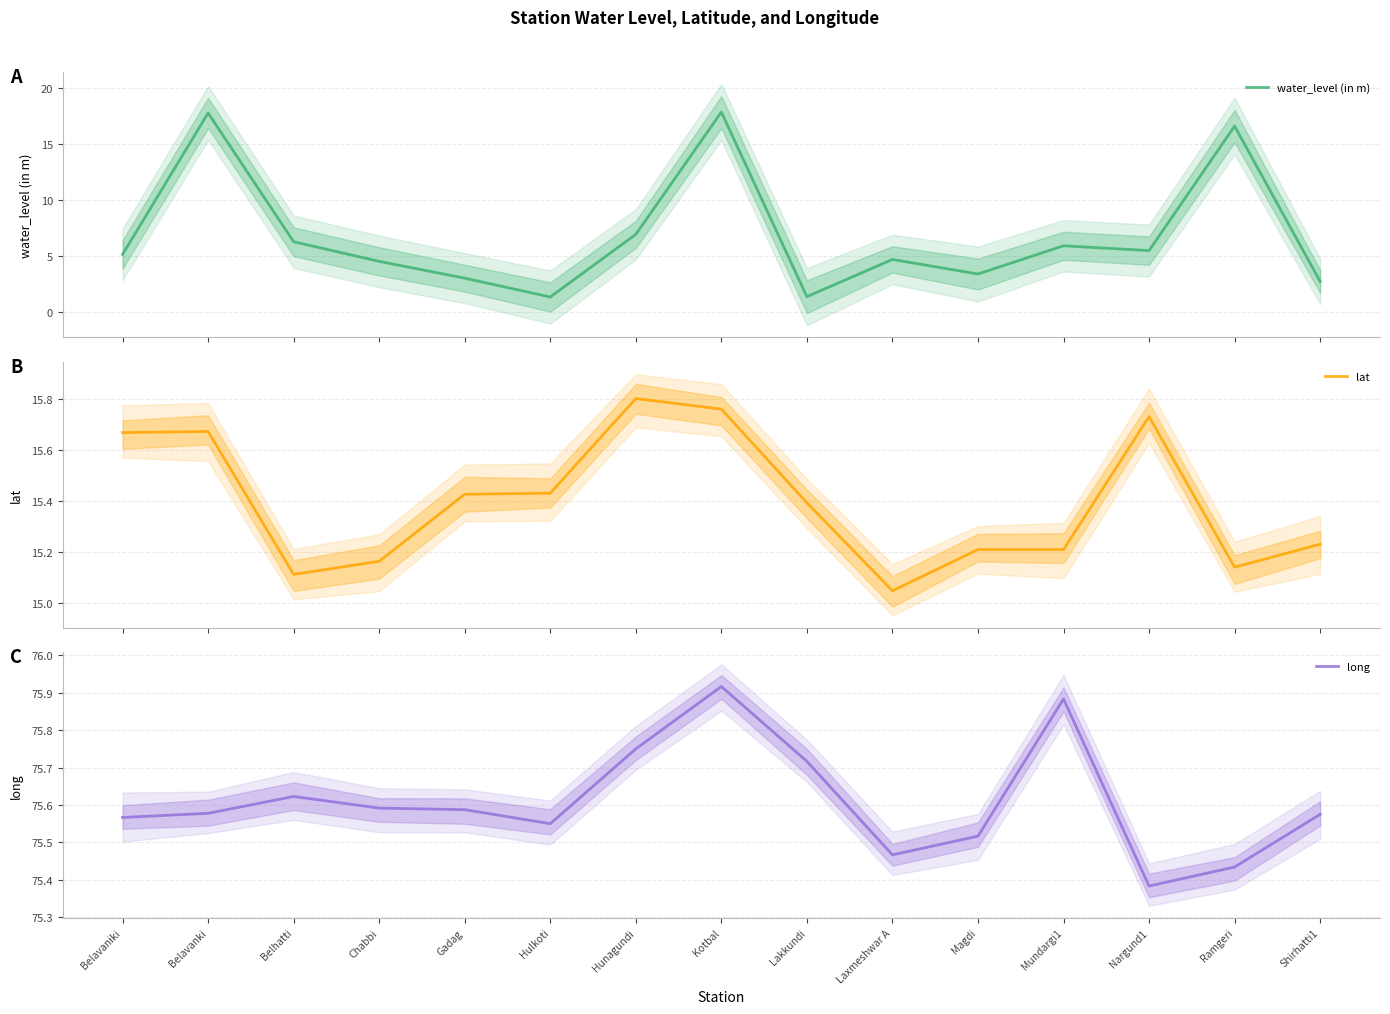

The value of lat at Belavaniki is 15.7. True or false?

True